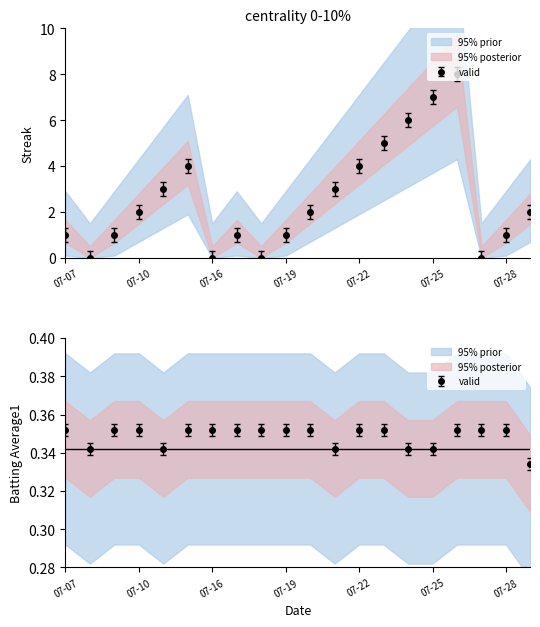

How many interior local valleys does the Streak series have?

4